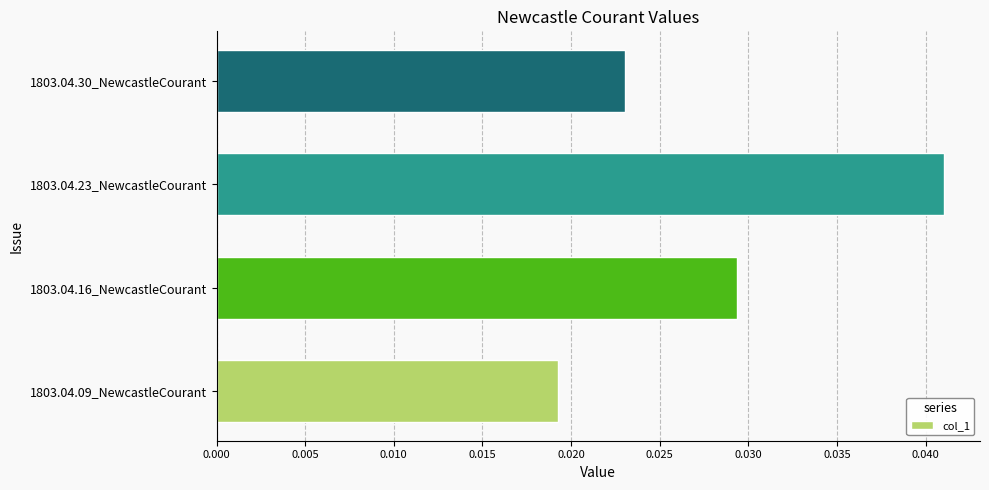

At which category does the chart reach its minimum across all series?

1803.04.09_NewcastleCourant